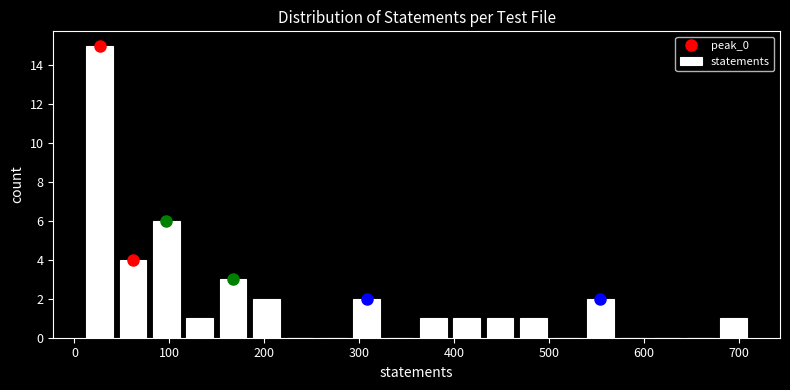

Around what value on the x-axis is the tallest bar? Give the approximate position of its centre, as read against the axis.

30